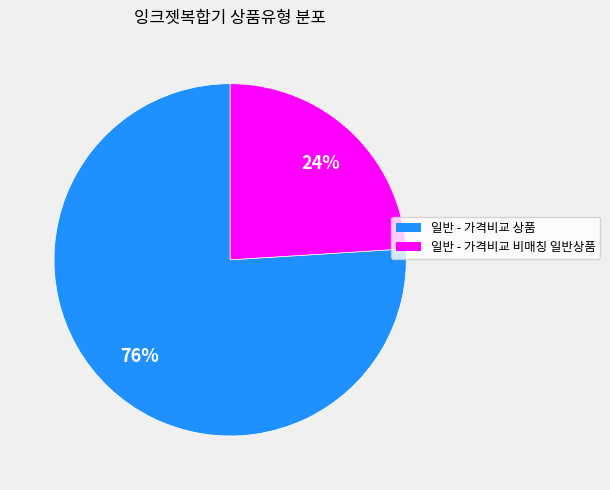

What is the smallest slice in the pie chart?

일반 - 가격비교 비매칭 일반상품